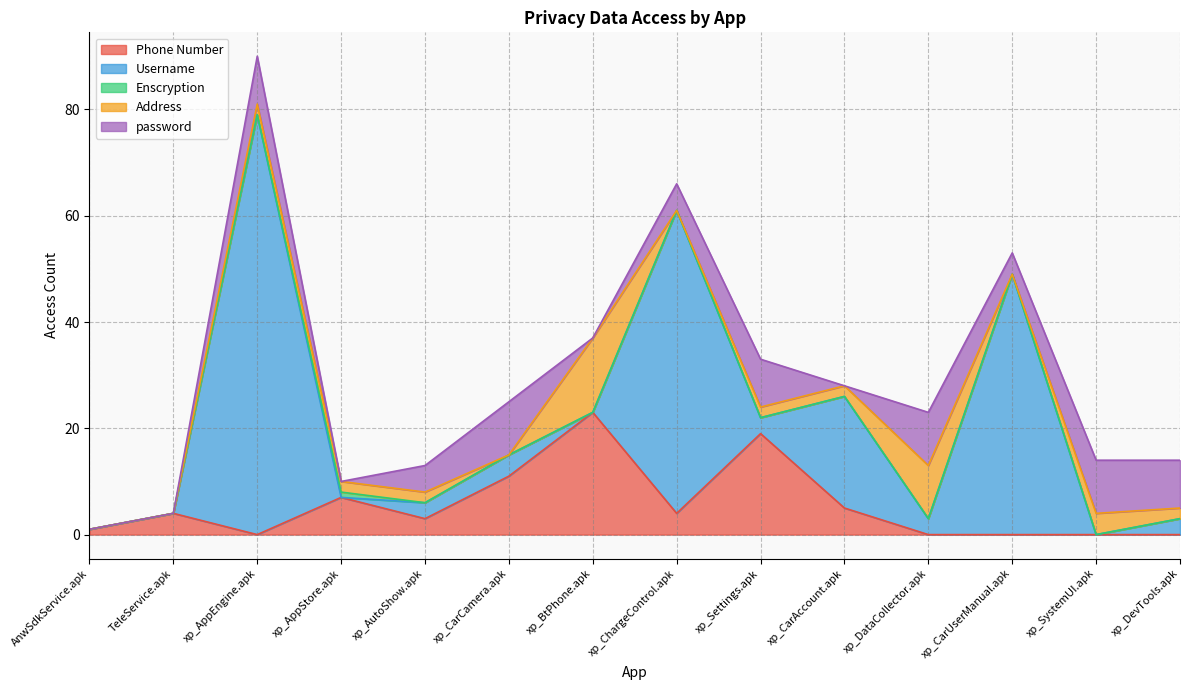

What are all the series names shown in the legend?

Phone Number, Username, Enscryption, Address, password